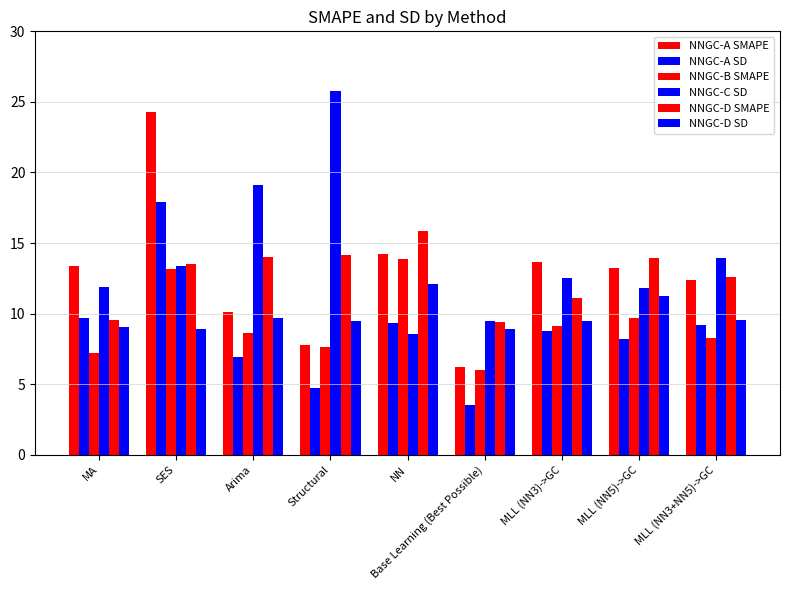

Where does the NNGC-D SMAPE series first go above 13?

SES